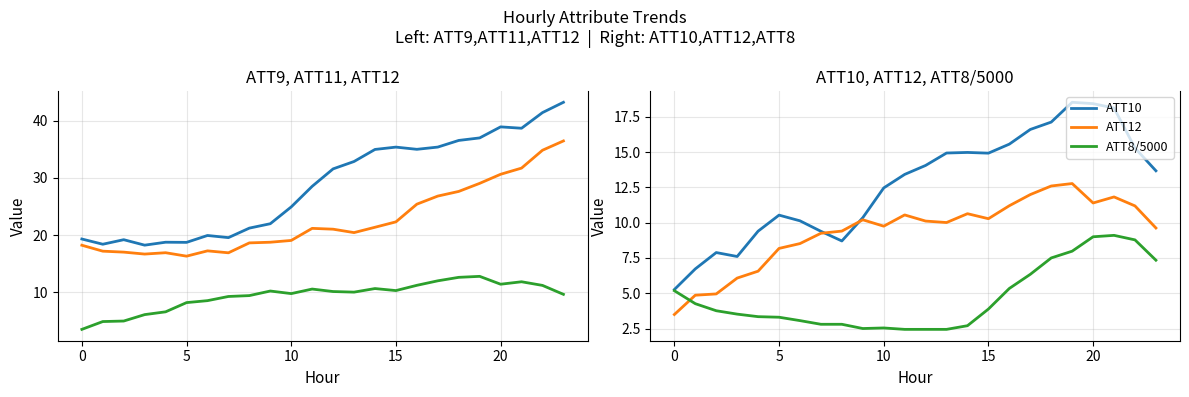

Which category has the lowest value across all series?

11